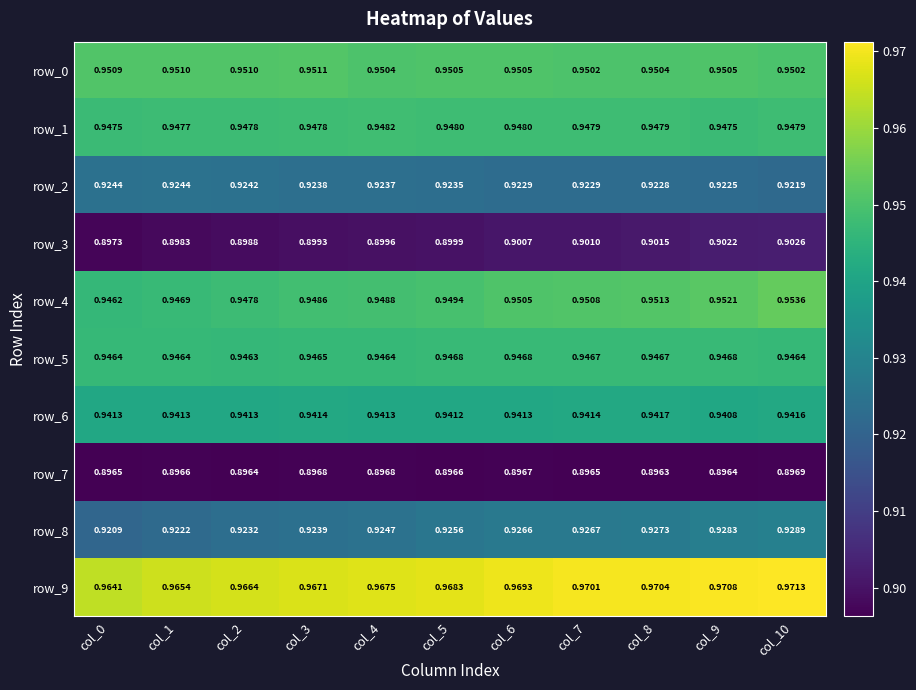

How many row_5 values are between 0 and 1?

11